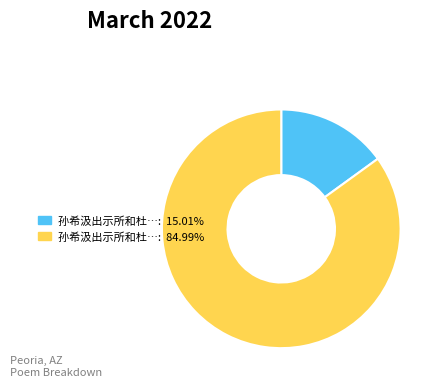

How many segments does this pie chart have?

2